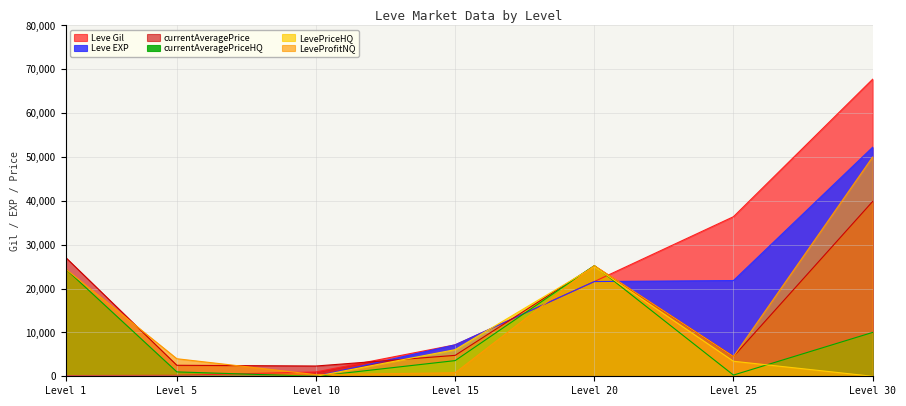

What is the difference between the second highest and second lowest values in the Leve EXP series?

21825